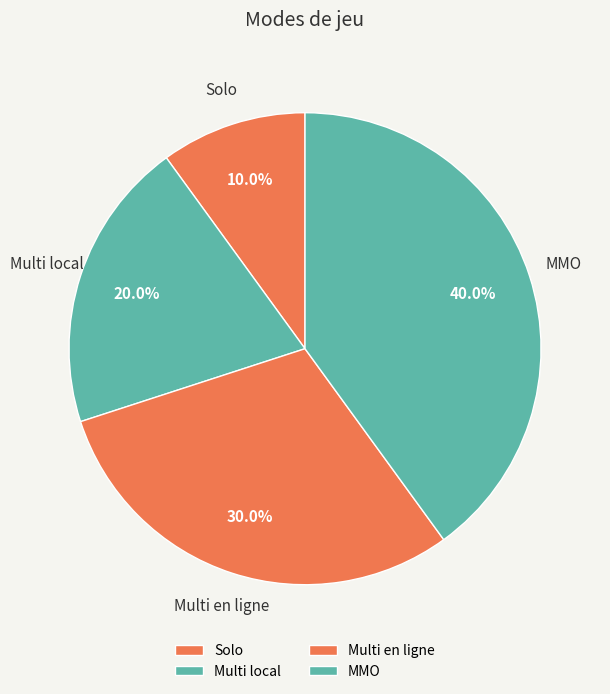

What percentage is the Multi en ligne slice, to the nearest percent?

30%